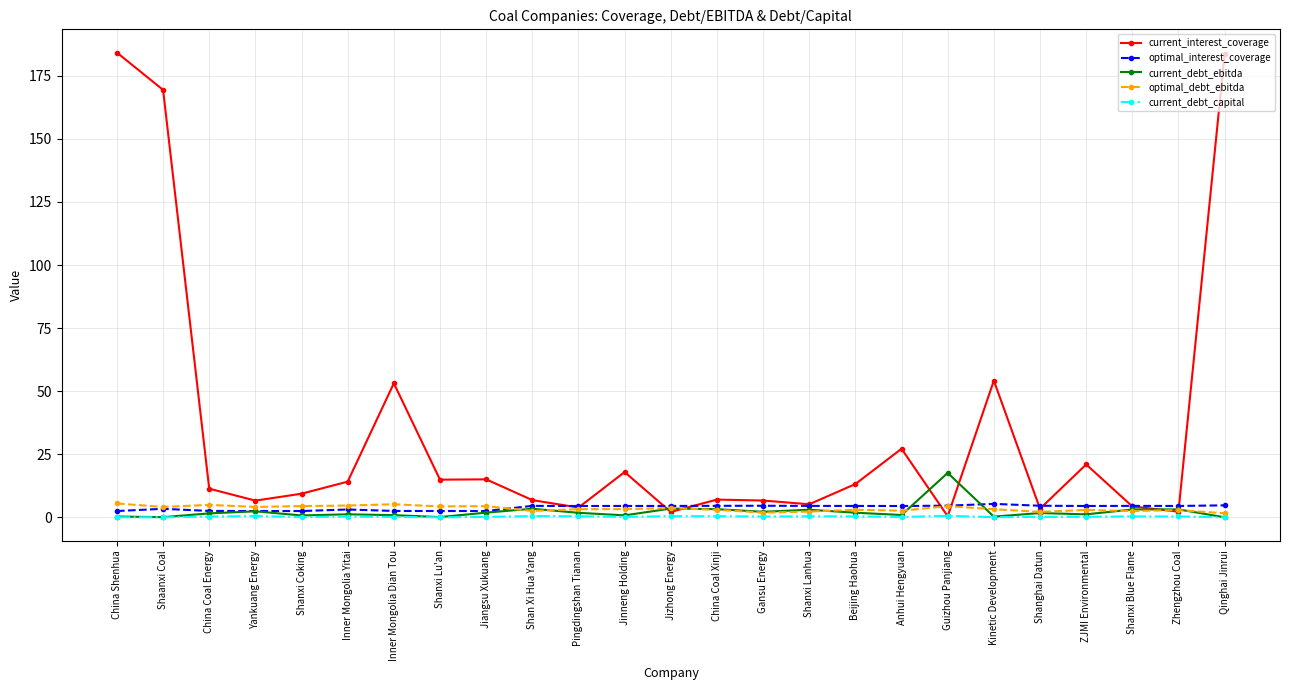

What is the value of the current_interest_coverage point at the 10th from the left?

6.8